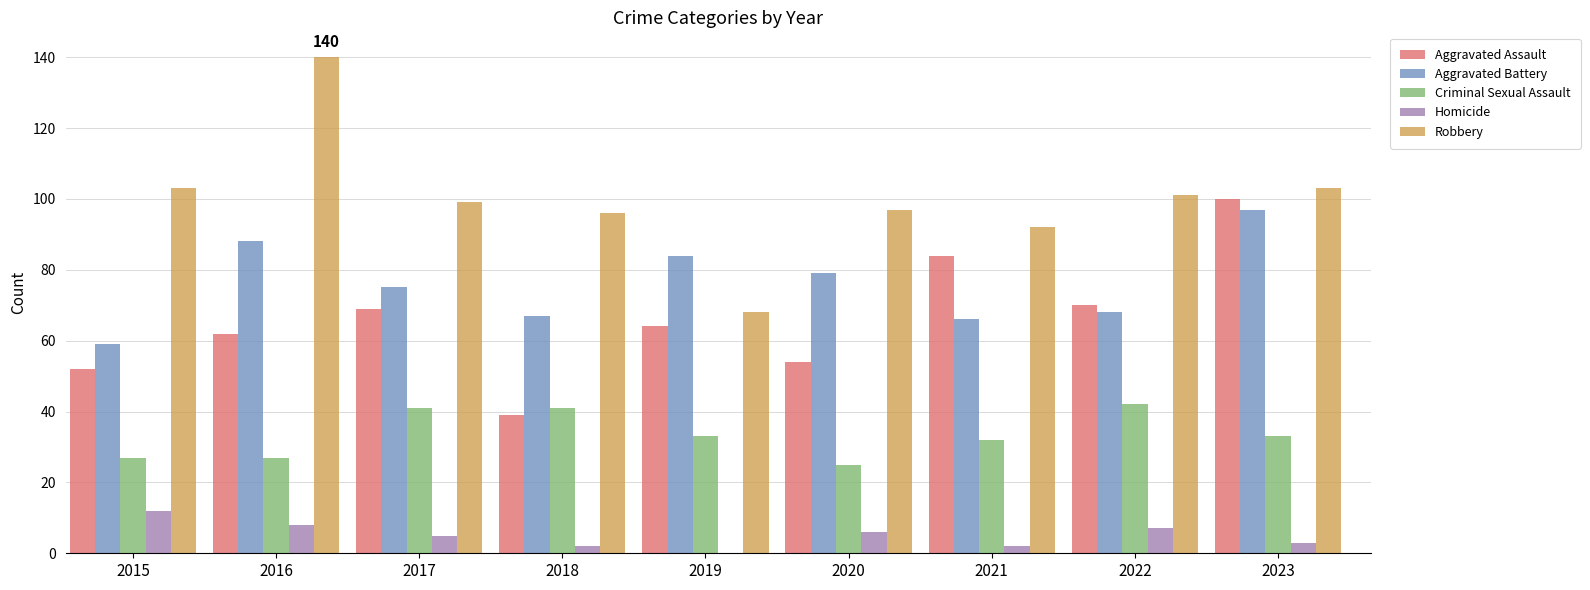

Is the value of Criminal Sexual Assault at 2023 greater than the value of Robbery at 2023?

No